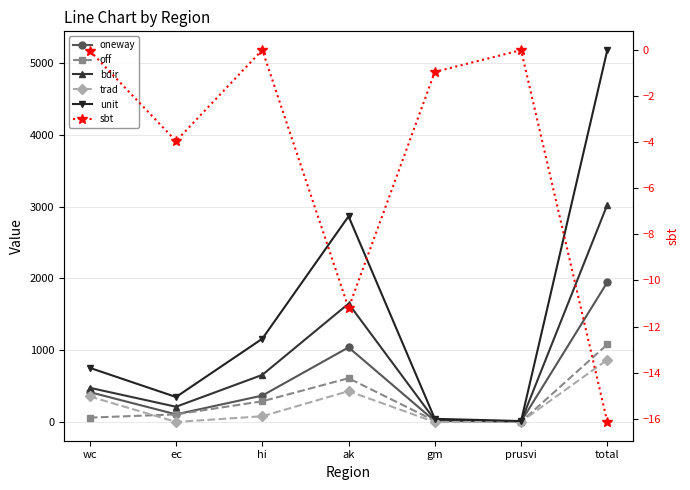

At which category does sbt reach its first local peak?

hi